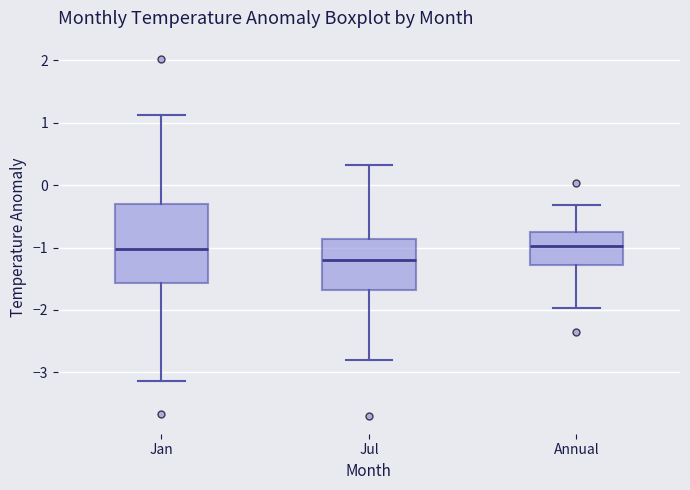

Reading left to right, read every box against the y-axis: the position of its median line, the range the box covers, and the ends of its whiskers. The values are not printed on the chart, so give them approximately, as read against the axis.

Jan: median -1.0, box -1.6 to -0.3, whiskers -3.1 to 1.1
Jul: median -1.2, box -1.7 to -0.9, whiskers -2.8 to 0.3
Annual: median -1.0, box -1.3 to -0.8, whiskers -2.0 to -0.3